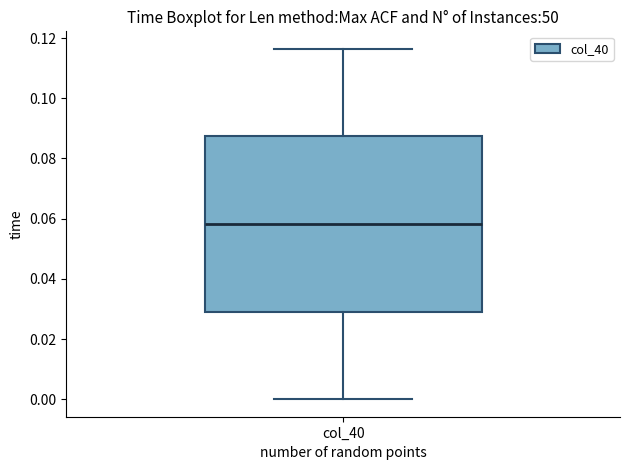

Where is the lower edge of the box for col_40 on the y-axis? The values are not printed on the chart, so give them approximately, as read against the axis.

0.030